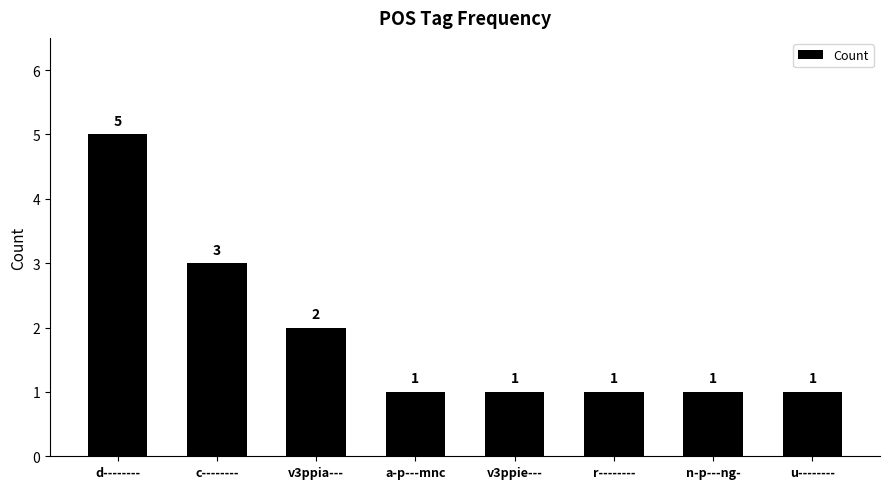

How many series are shown in this chart?

1